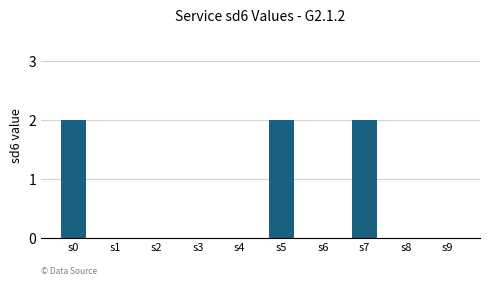

Between s5 and s2, which is larger?

s5